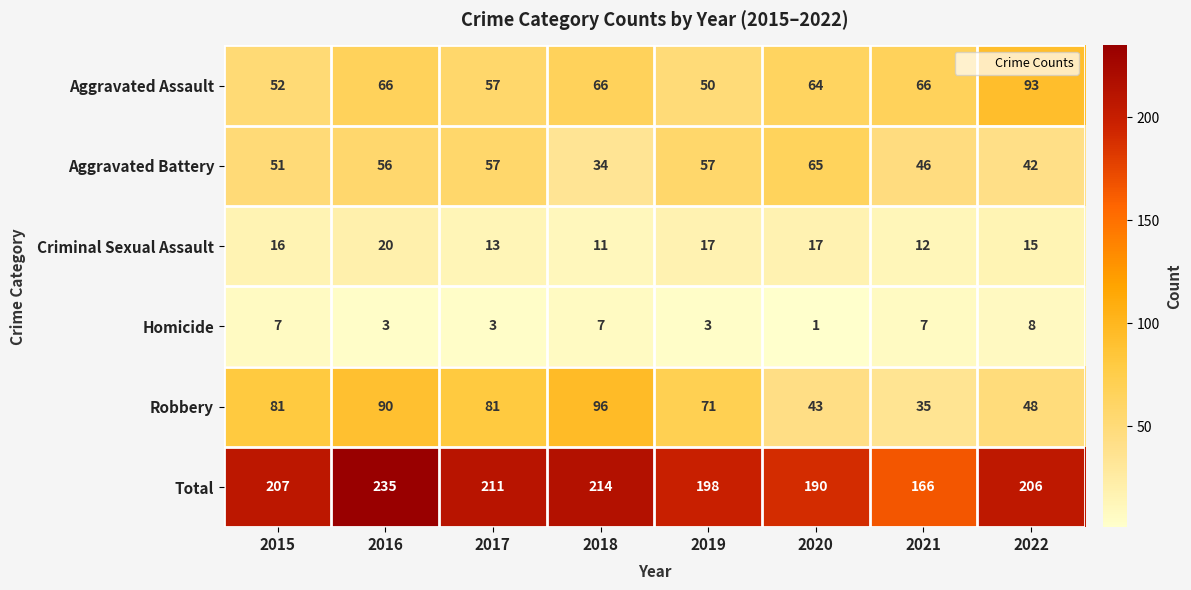

Count the number of data series in this chart.

6